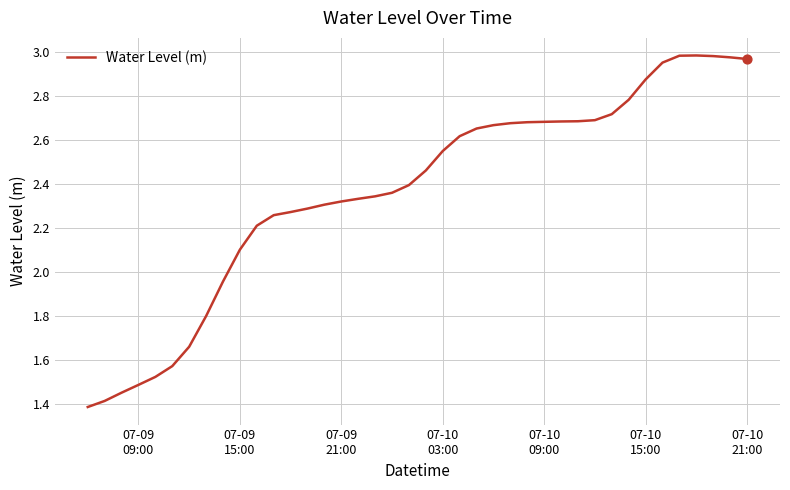

What is the minimum value shown in the chart?

1.4